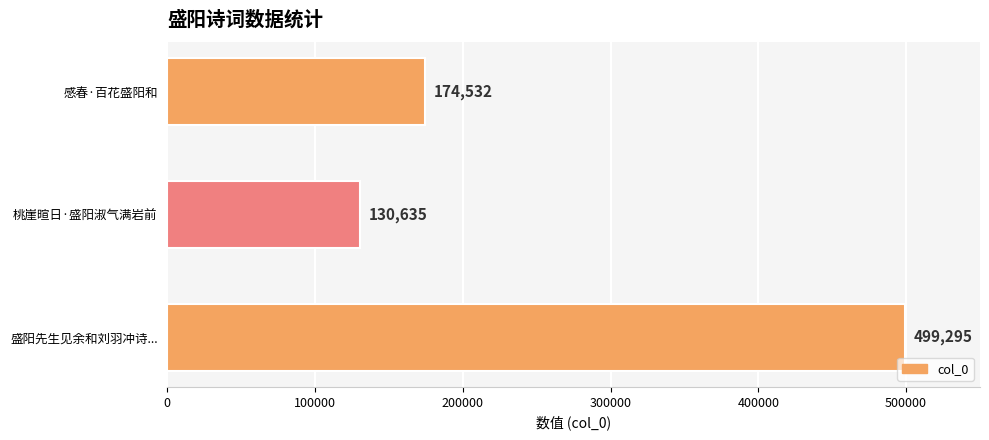

Is it true that the value at 桃崖暄日·盛阳淑气满岩前 is 130635?

True